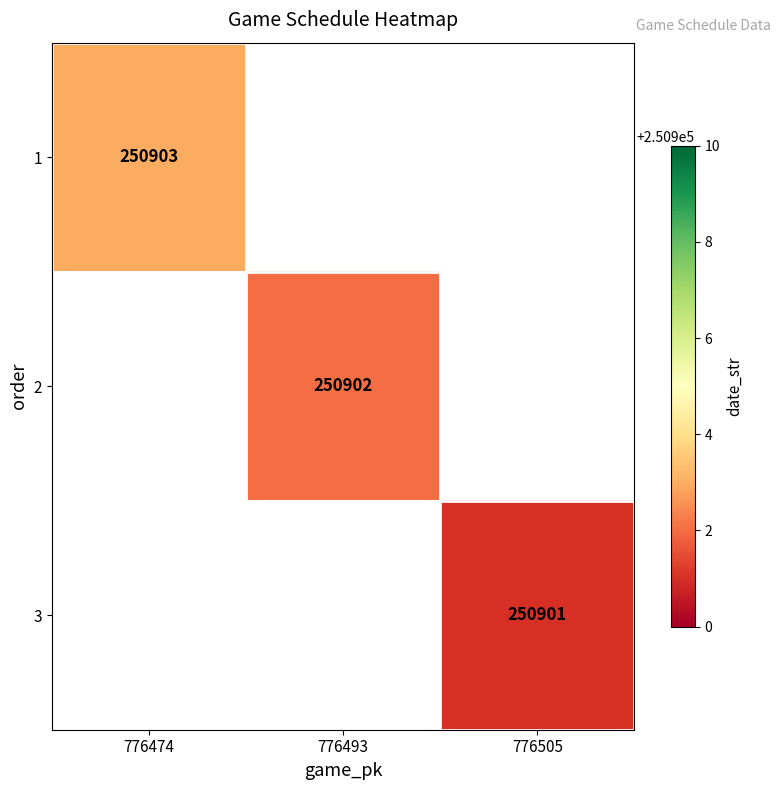

Which has a higher value, 776505 or 776474?

776474